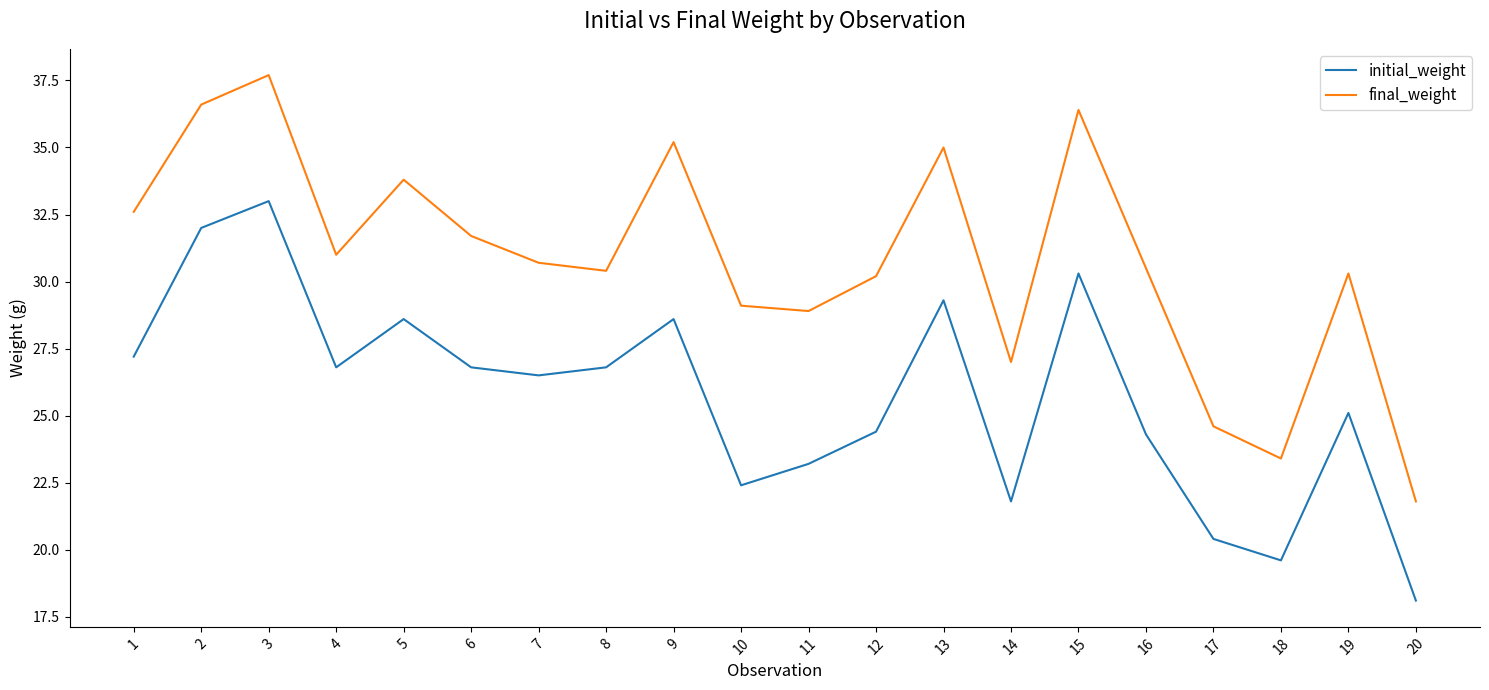

Is the value of final_weight at 9 greater than the value of initial_weight at 19?

Yes